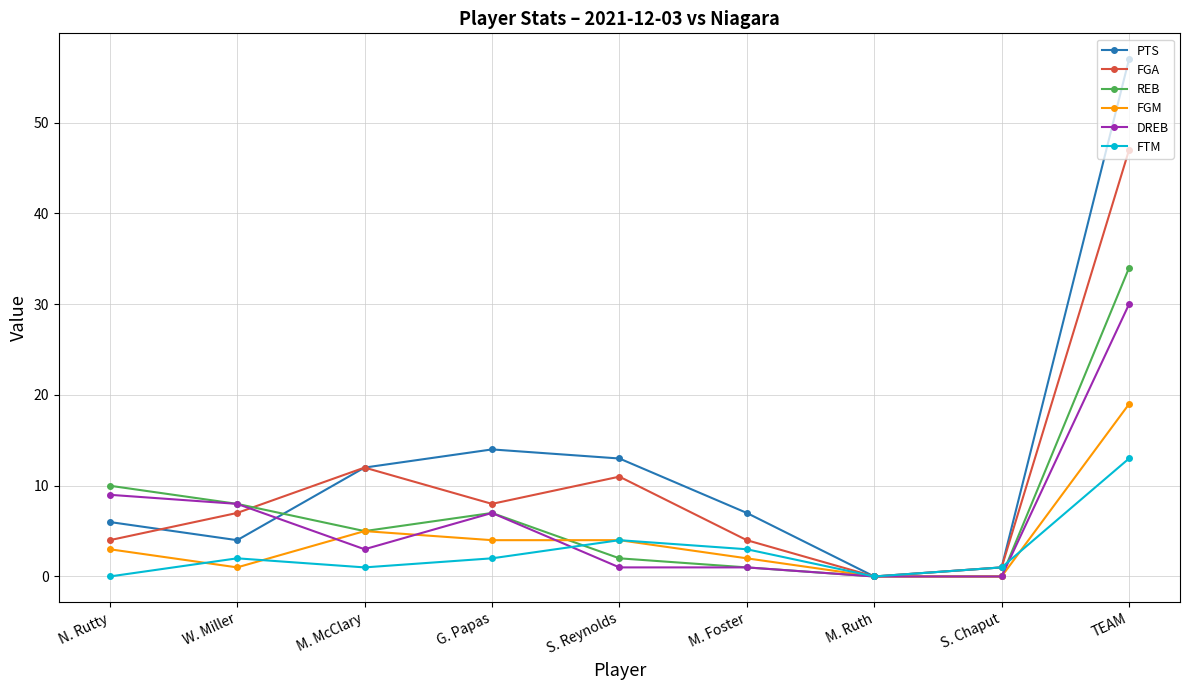

What is the label of the 5th point from the right?

S. Reynolds